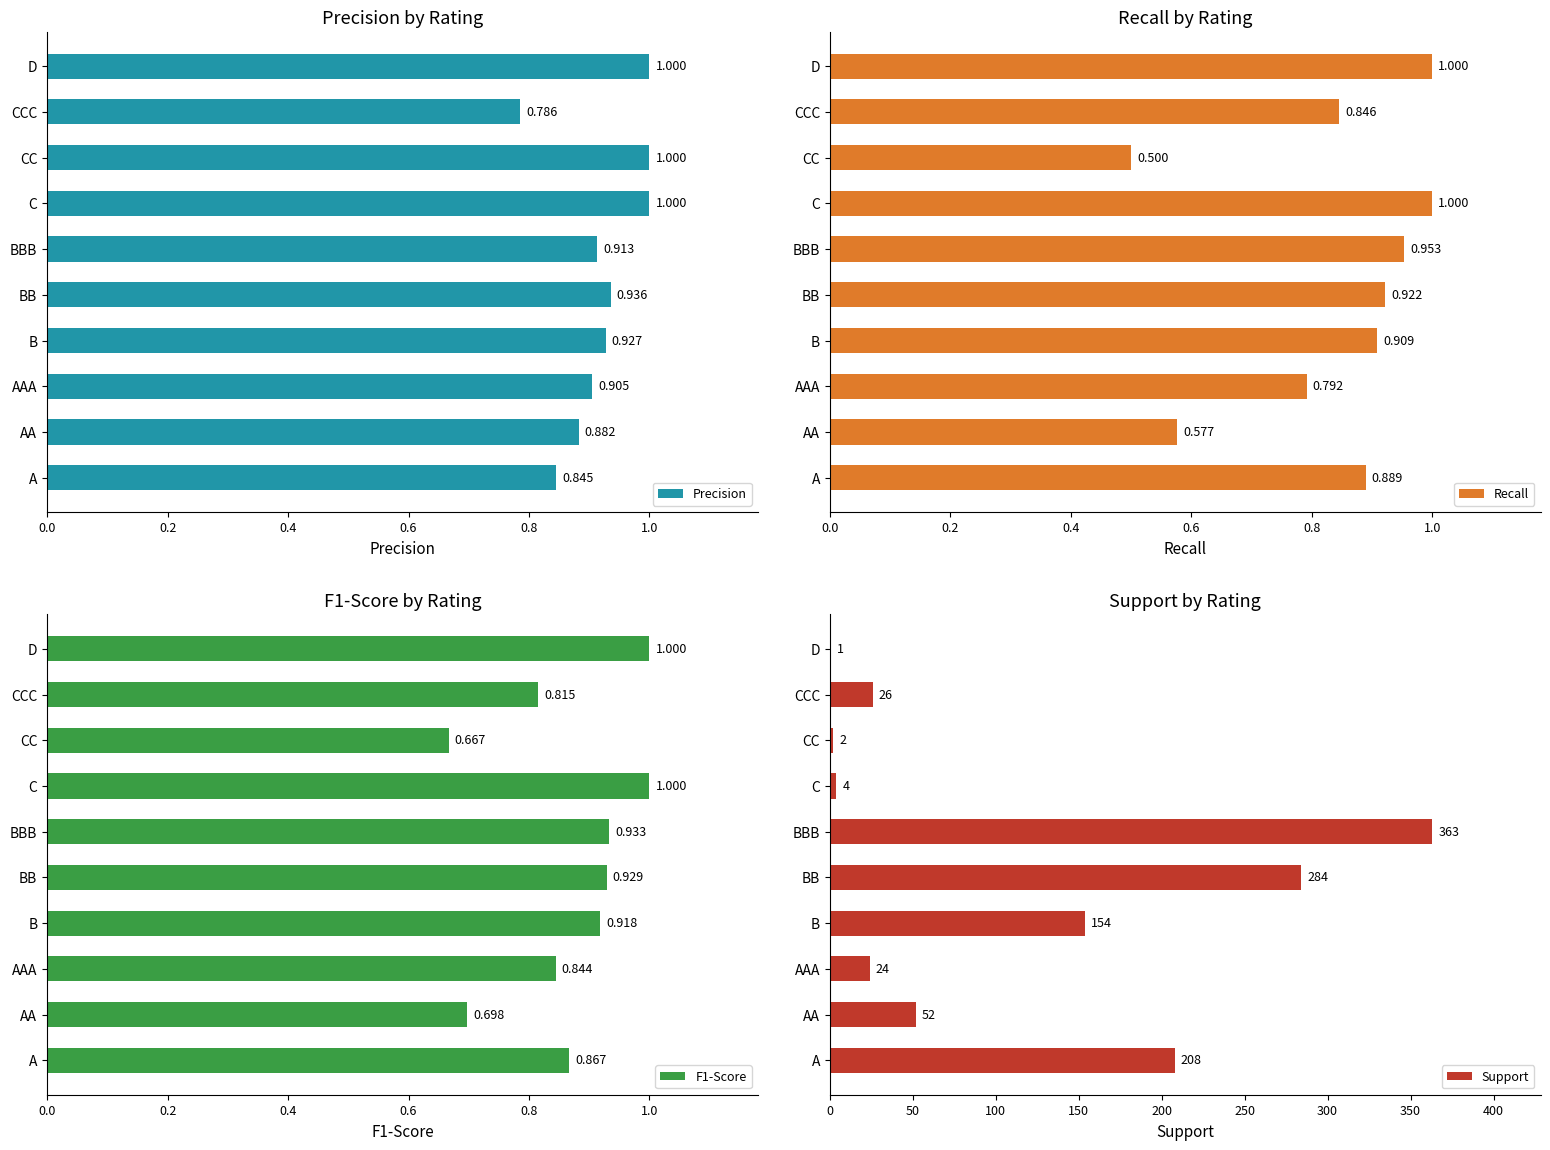

Where is Precision nearest to the value 0?

CCC